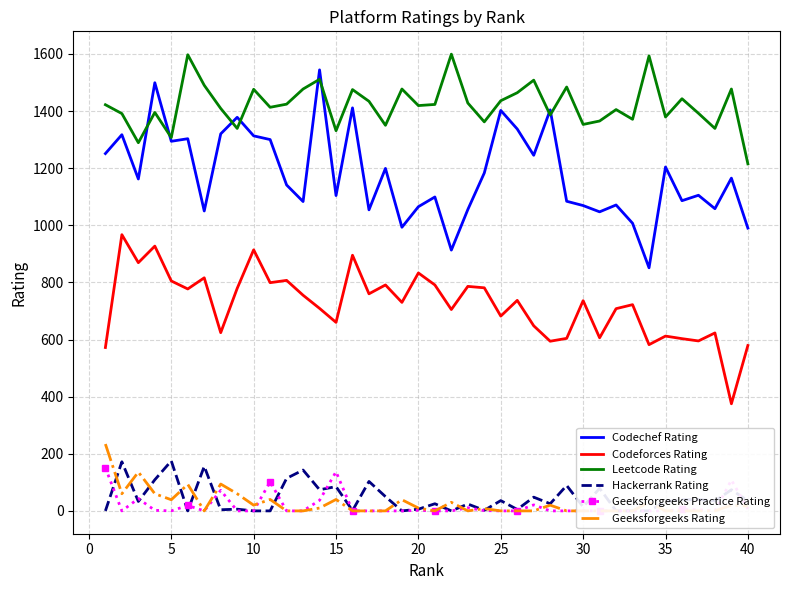

What is the lowest value of the Codechef Rating series?

851